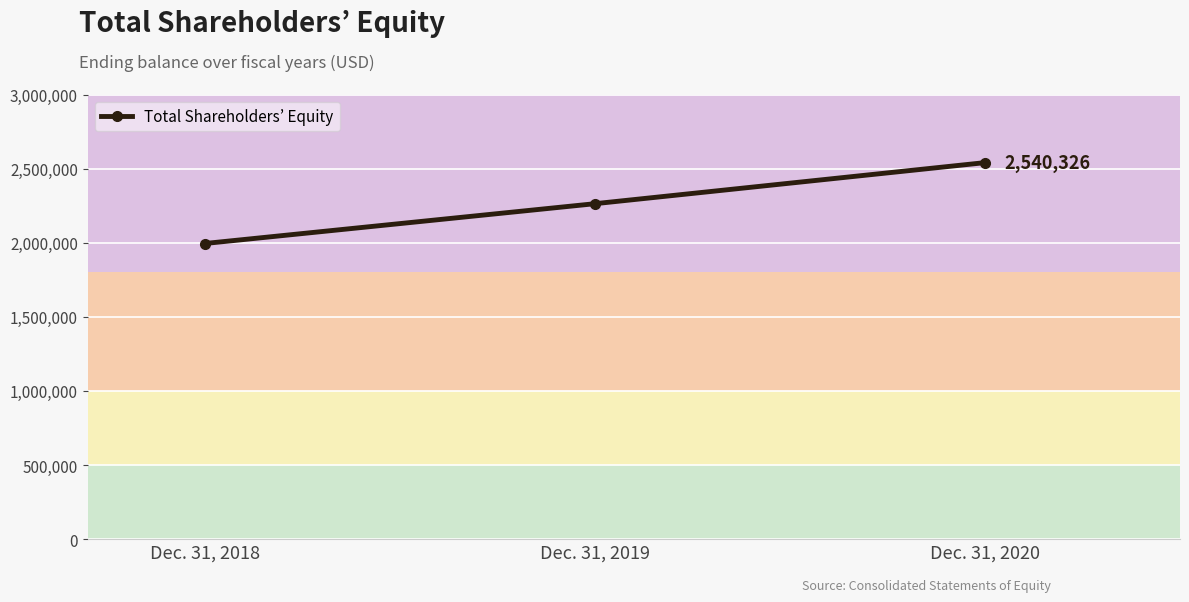

Does the chart have visible grid lines?

Yes